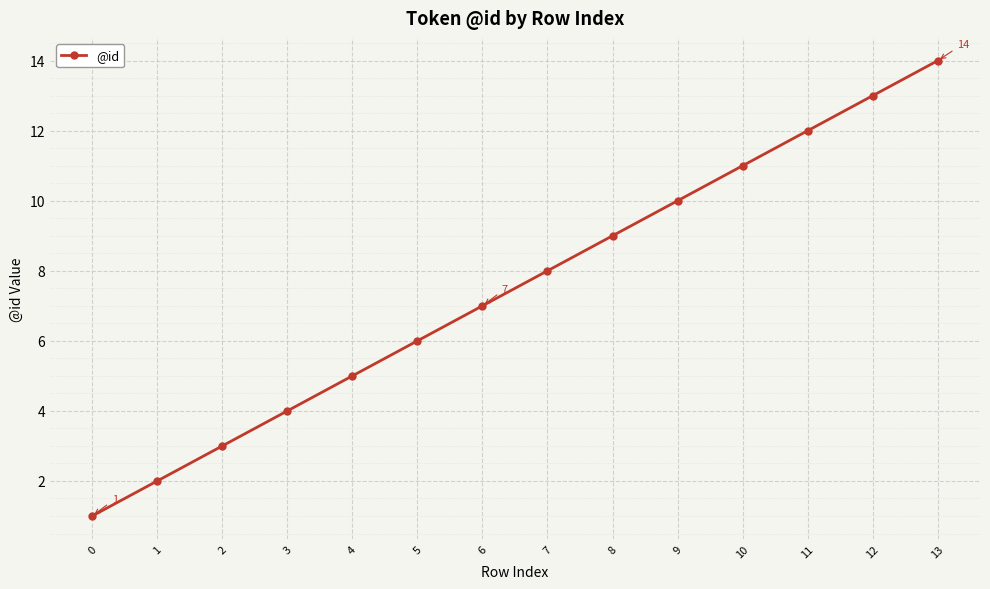

At which label is the value closest to 7?

6